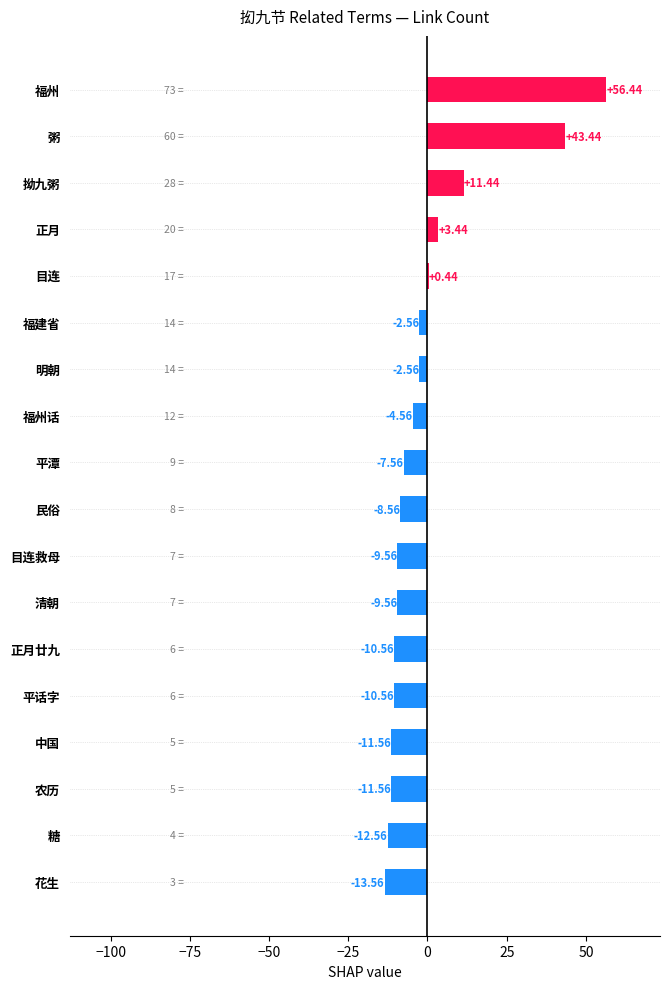

What is the sum of the values at 粥 and 福州话?

38.9